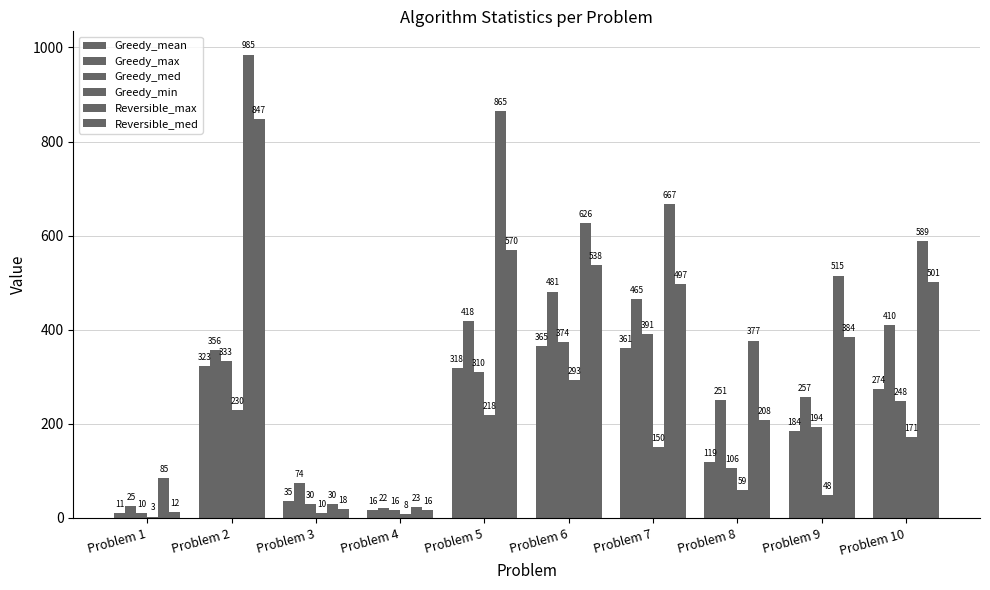

Which series has the largest total across all categories?

Reversible_max